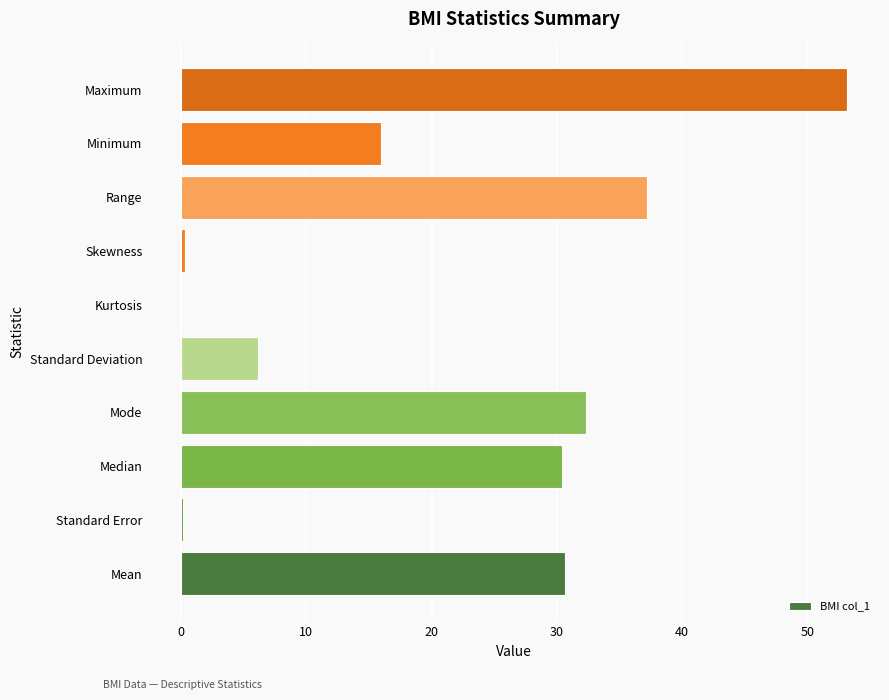

What is the approximate value at Median?

30.4